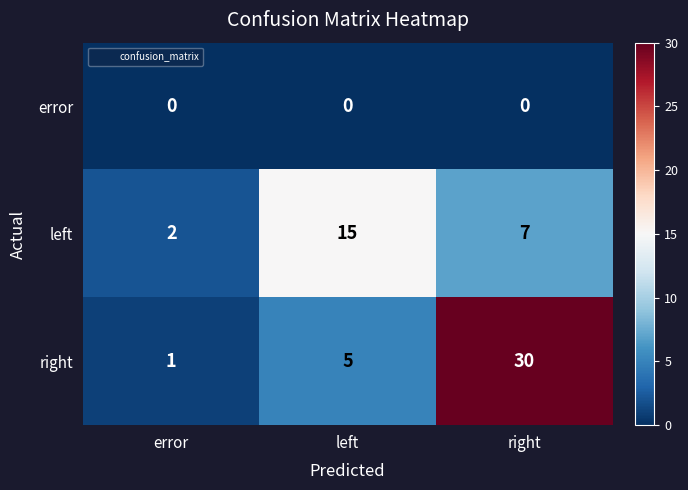

Rank the series at error from highest to lowest value.

left, right, error